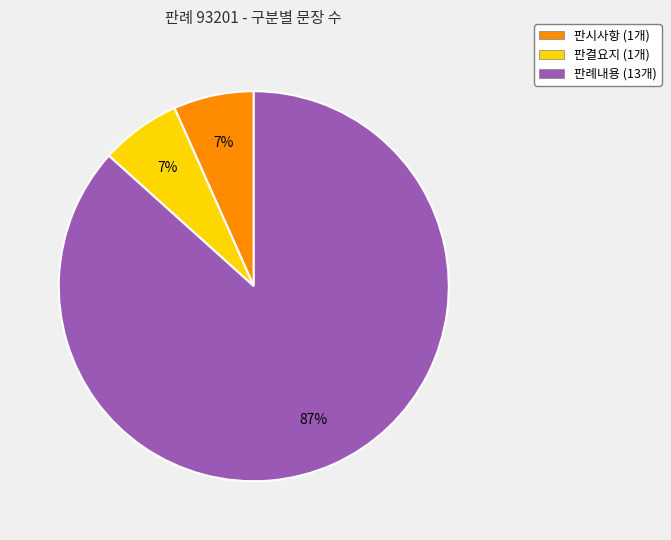

How many slices are in this pie chart?

3